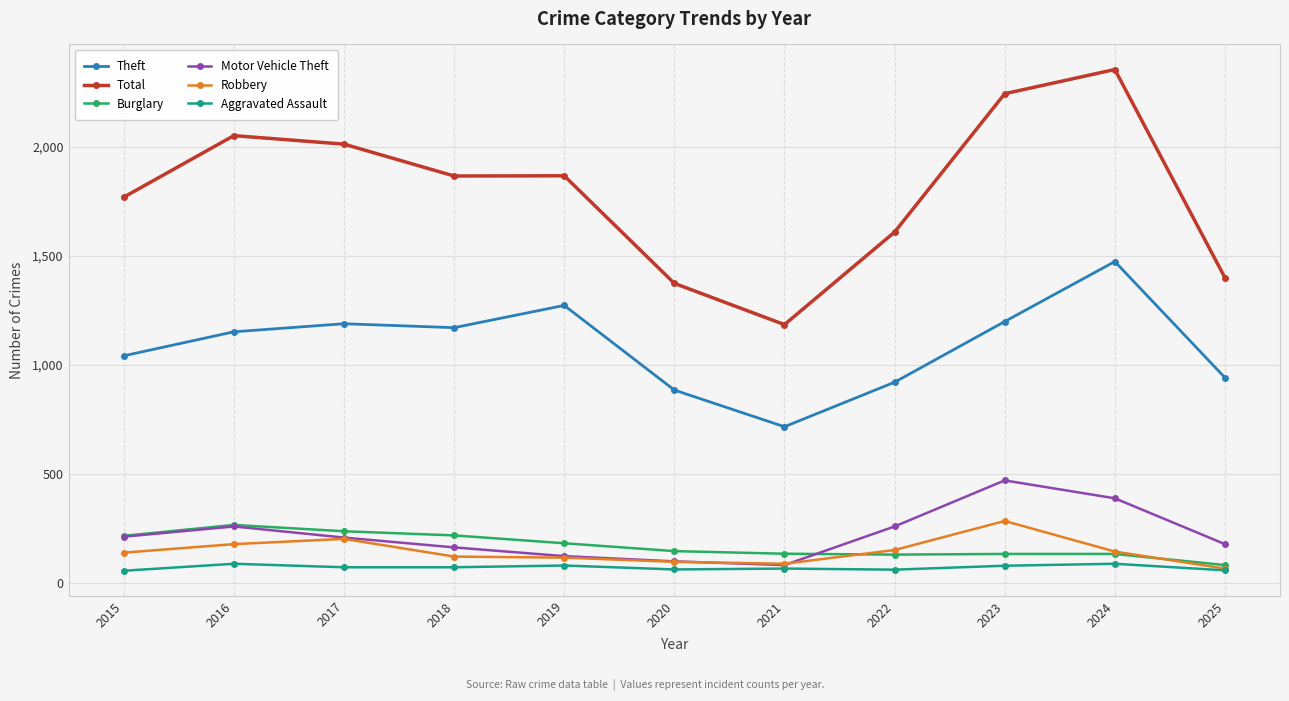

Which series has the widest spread of values?

Total